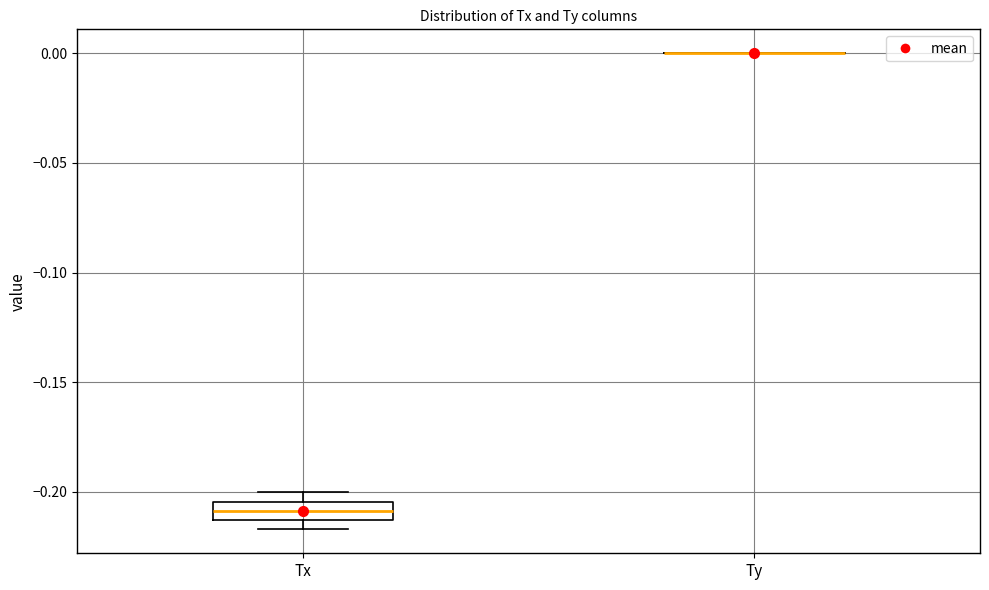

Reading left to right, read every box against the y-axis: the position of its median line, the range the box covers, and the ends of its whiskers. The values are not printed on the chart, so give them approximately, as read against the axis.

Tx: median -0.210, box -0.215 to -0.205, whiskers -0.215 (below the box's lower edge) to -0.200
Ty: box collapsed to a line at 0.000, whiskers 0.000 to 0.000